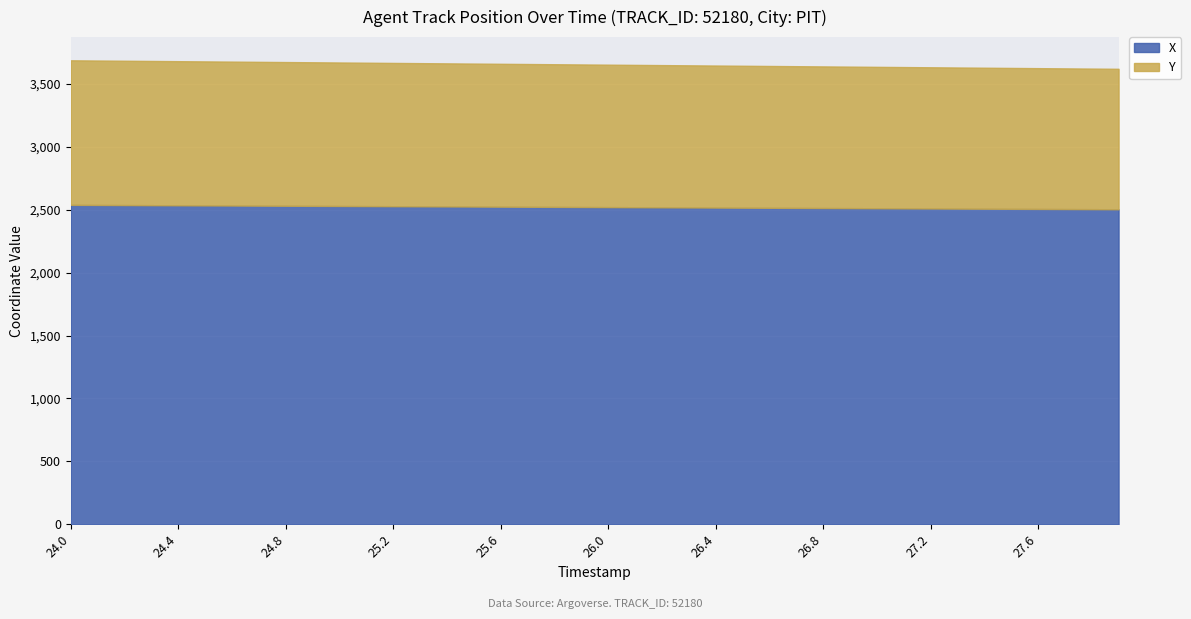

Reading left to right, extract all data points from this chart.

X: 2539.4	2538.5	2537.6	2536.7	2535.8	2534.9	2534.0	2533.1	2532.2	2531.3	2530.4	2529.5	2528.6	2527.7	2526.8	2525.9	2525.0	2524.1	2523.2	2522.2	2521.3	2520.4	2519.5	2518.6	2517.7	2516.8	2515.9	2515.0	2514.1	2513.2	2512.3	2511.4	2510.5	2509.6	2508.7	2507.8	2506.9	2506.0	2505.1	2504.2
Y: 1149.0	1148.2	1147.3	1146.5	1145.7	1144.8	1144.0	1143.2	1142.3	1141.5	1140.7	1139.8	1139.0	1138.2	1137.4	1136.5	1135.7	1134.9	1134.1	1133.2	1132.4	1131.6	1130.8	1129.9	1129.1	1128.3	1127.5	1126.6	1125.8	1125.0	1124.2	1123.3	1122.5	1121.7	1120.9	1120.0	1119.2	1118.4	1117.6	1116.7